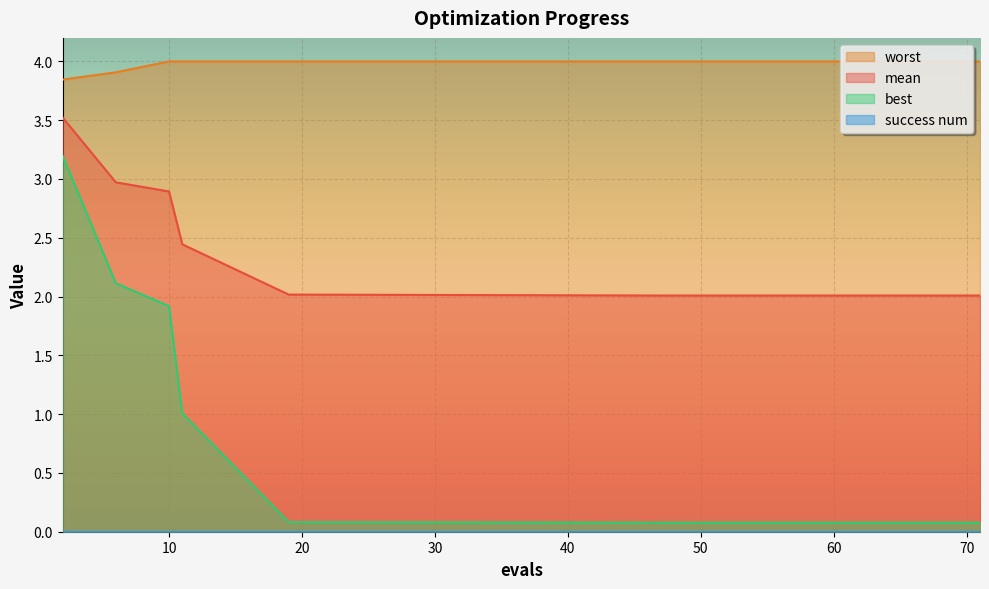

Which series has the largest range (max minus min)?

best